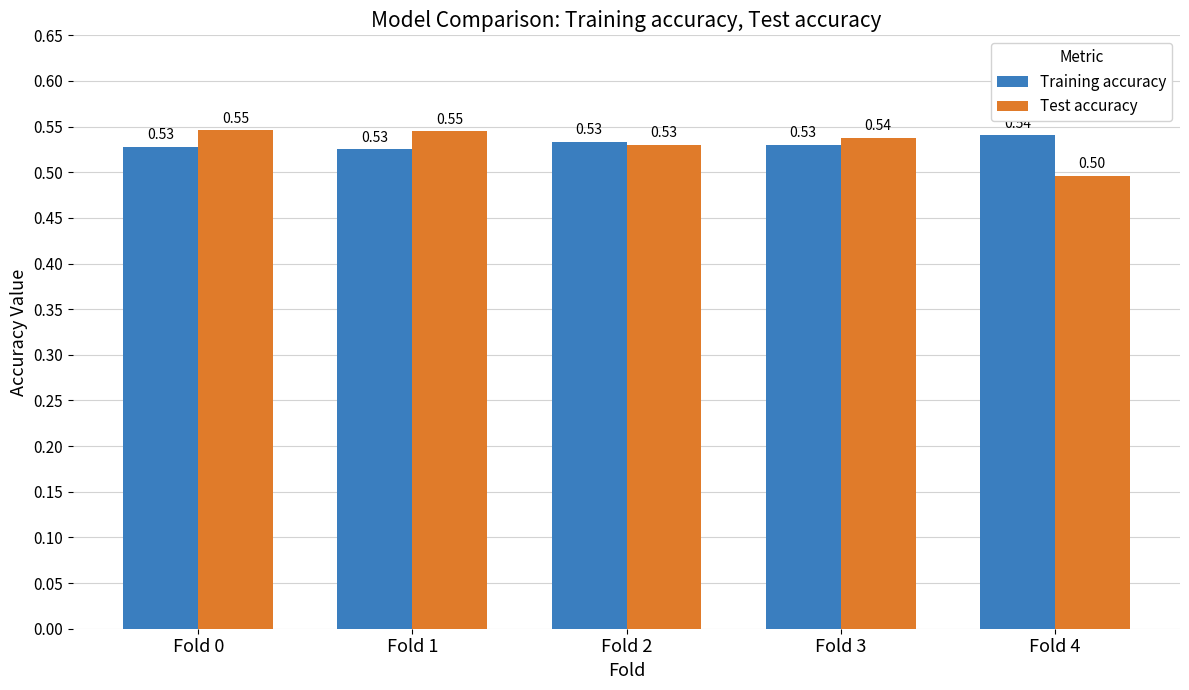

Which series changed the most between Fold 0 and Fold 3?

Test accuracy